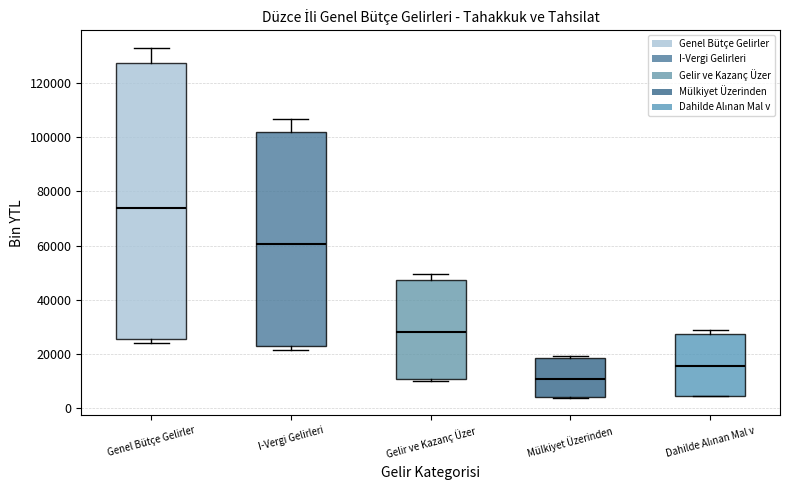

Where is the lower edge of the box for I-Vergi Gelirleri on the y-axis? The values are not printed on the chart, so give them approximately, as read against the axis.

22000